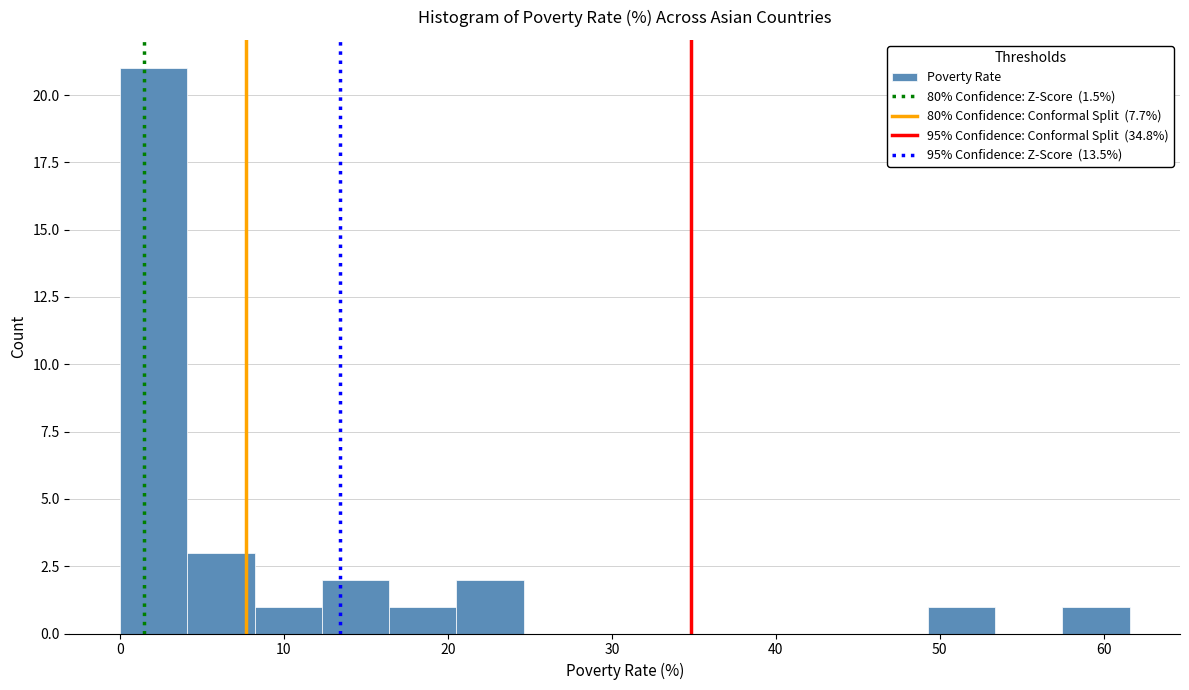

Reading left to right, transcribe this chart: for each bar, give the range it covers on the x-axis and its height. Neither the bar edges nor the heights are printed on the chart, so give them approximately, as read against the axes.

0 to 4: 21
4 to 8: 3
8 to 12: 1
12 to 16: 2
16 to 21: 1
21 to 25: 2
25 to 29: 0
29 to 33: 0
33 to 37: 0
37 to 41: 0
41 to 45: 0
45 to 49: 0
49 to 53: 1
53 to 57: 0
57 to 62: 1